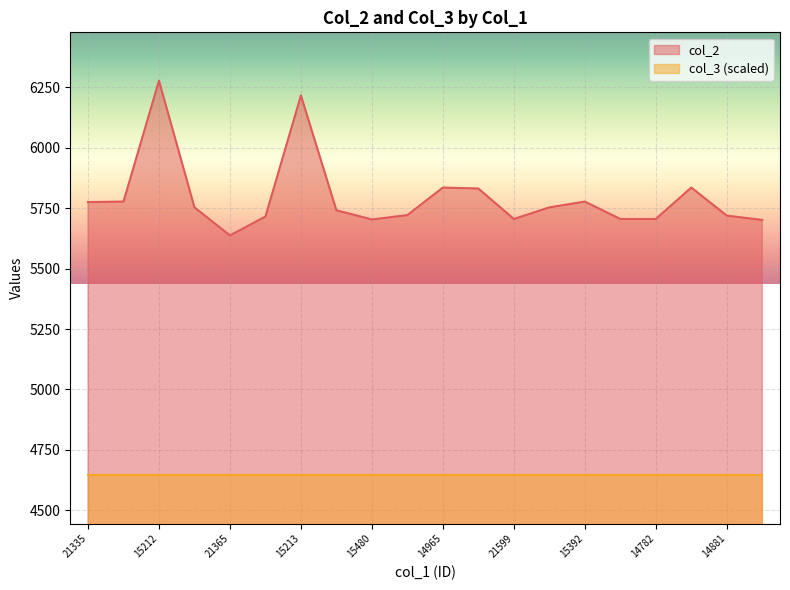

Count the number of data series in this chart.

2